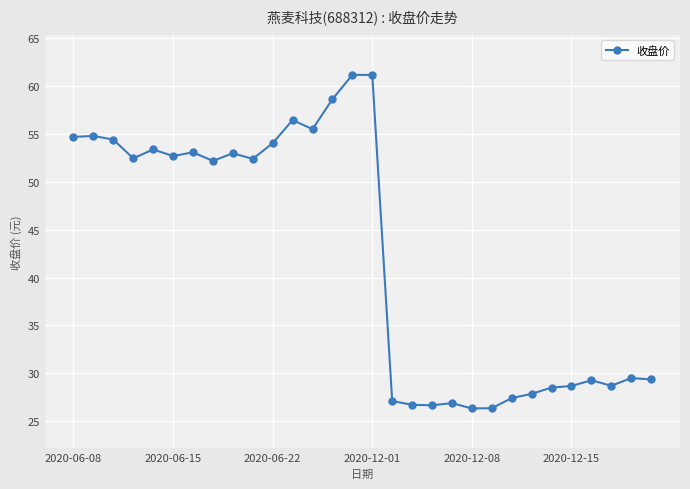

True or false: the data has more than 1 interior local peaks.

True